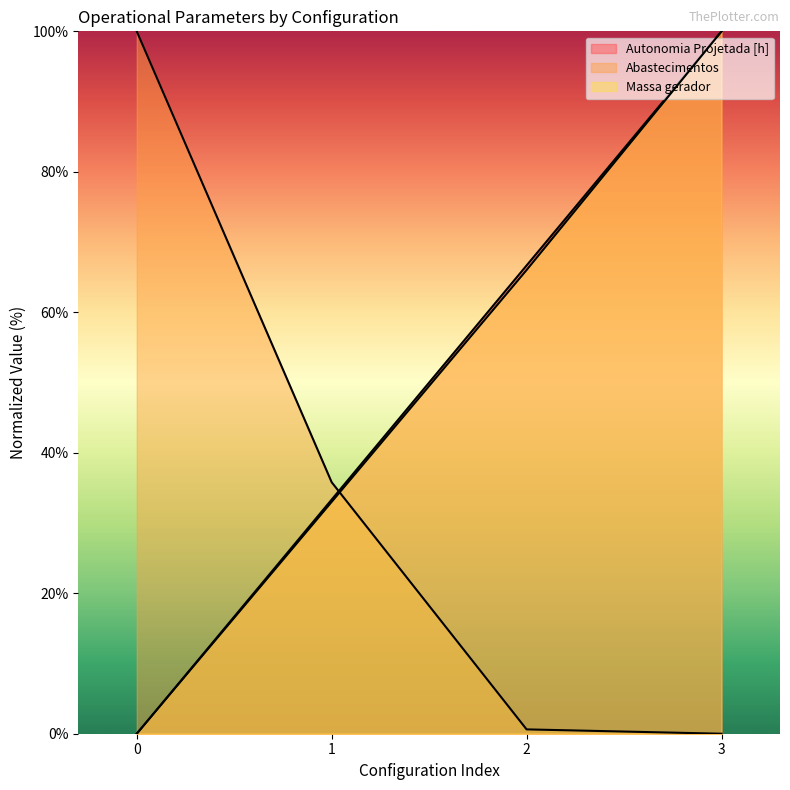

Between which two adjacent categories do Autonomia Projetada [h] and Abastecimentos first intersect?

1 and 2